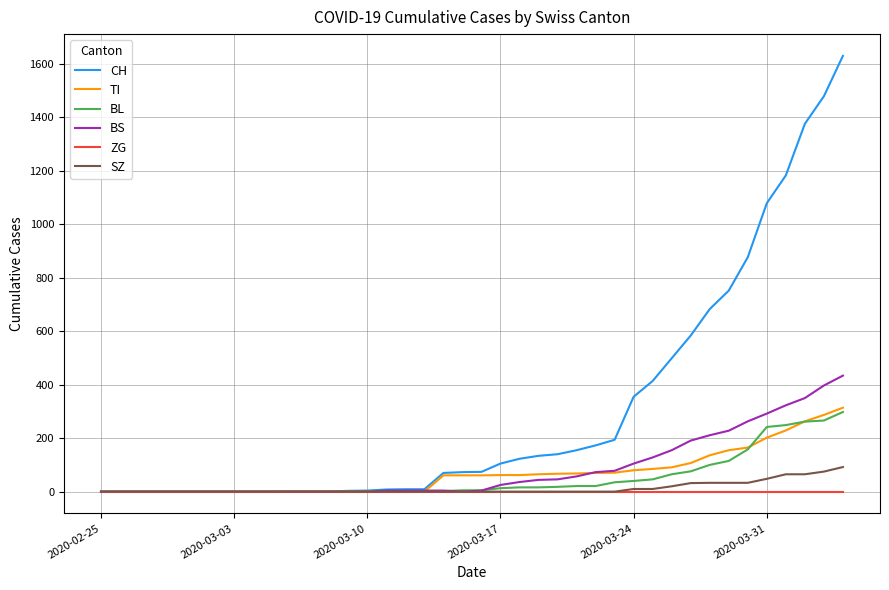

What is the average value of the CH series?

305